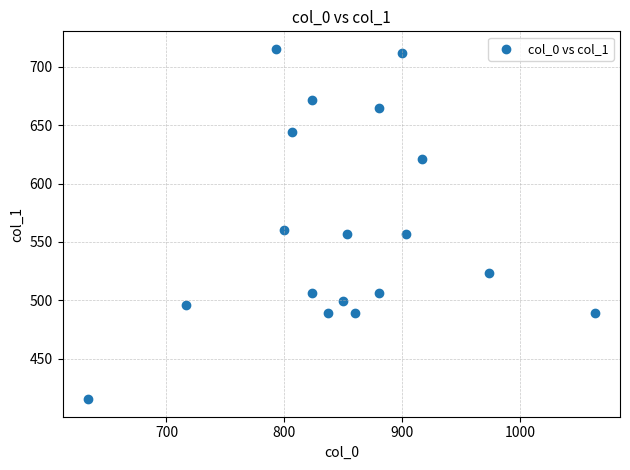

What is the range of X values (max minus min)?

430.0